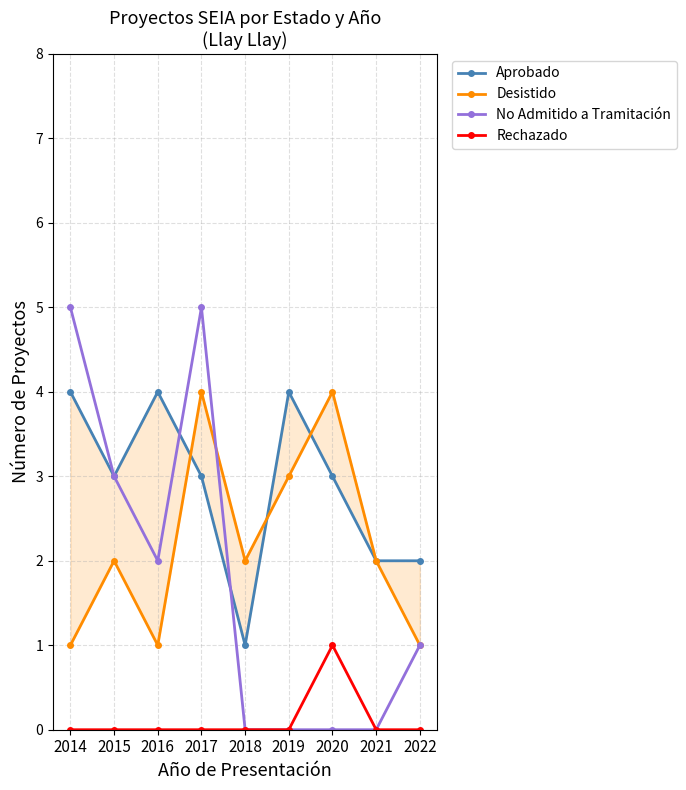

How many data points does each series have?

9